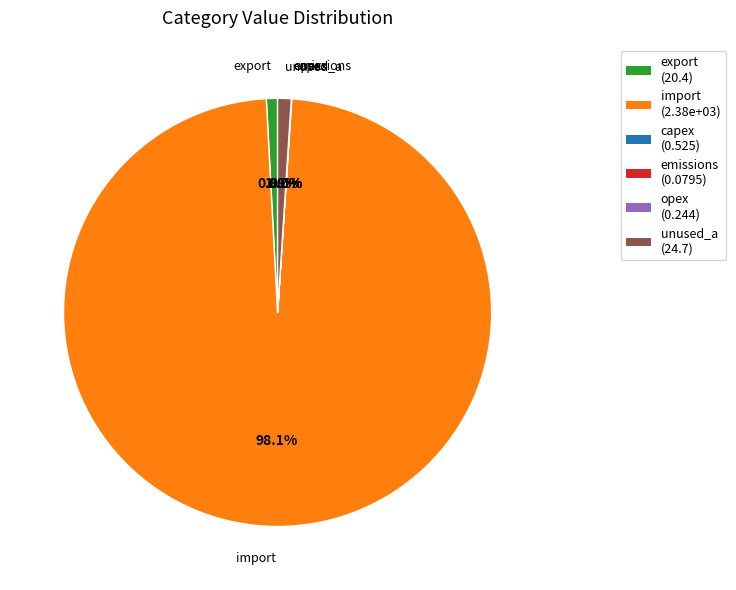

Is export (20.4) the majority of the pie?

No